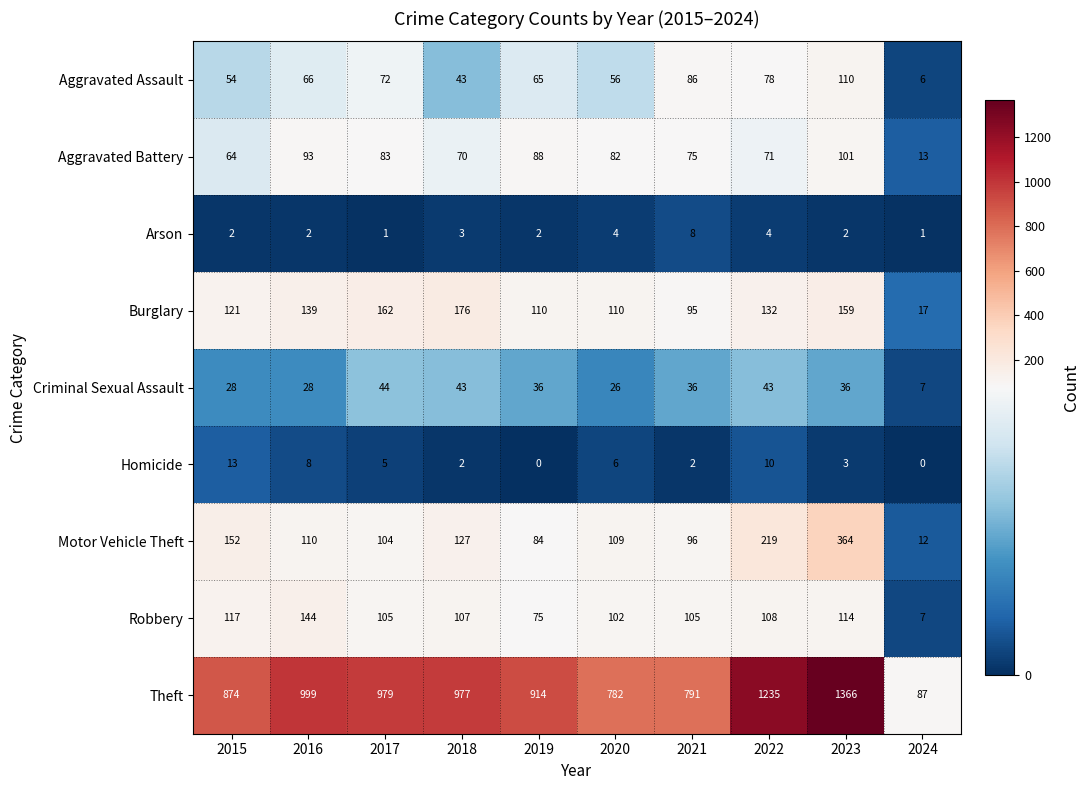

The Arson series shows 1 at 2016. True or false?

False